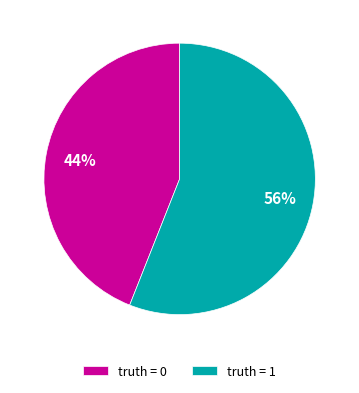

Count the number of slices in the pie.

2